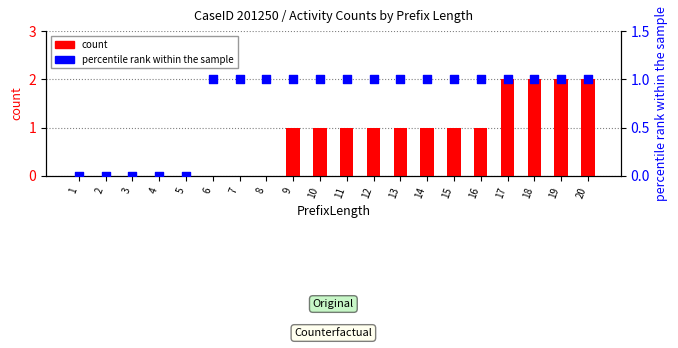

Which series has the largest total across all categories?

count